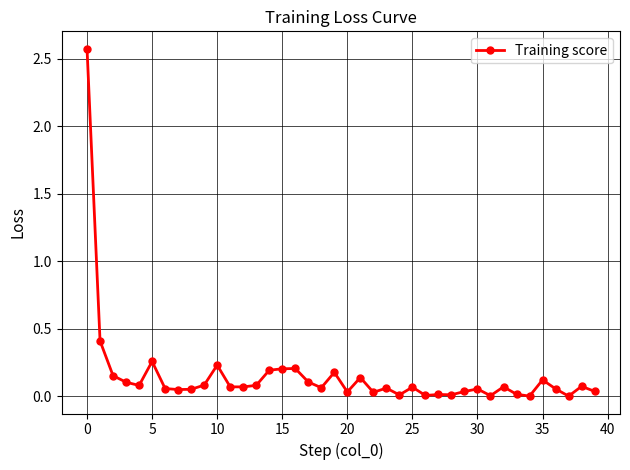

What is the difference between the maximum and minimum values?

2.6